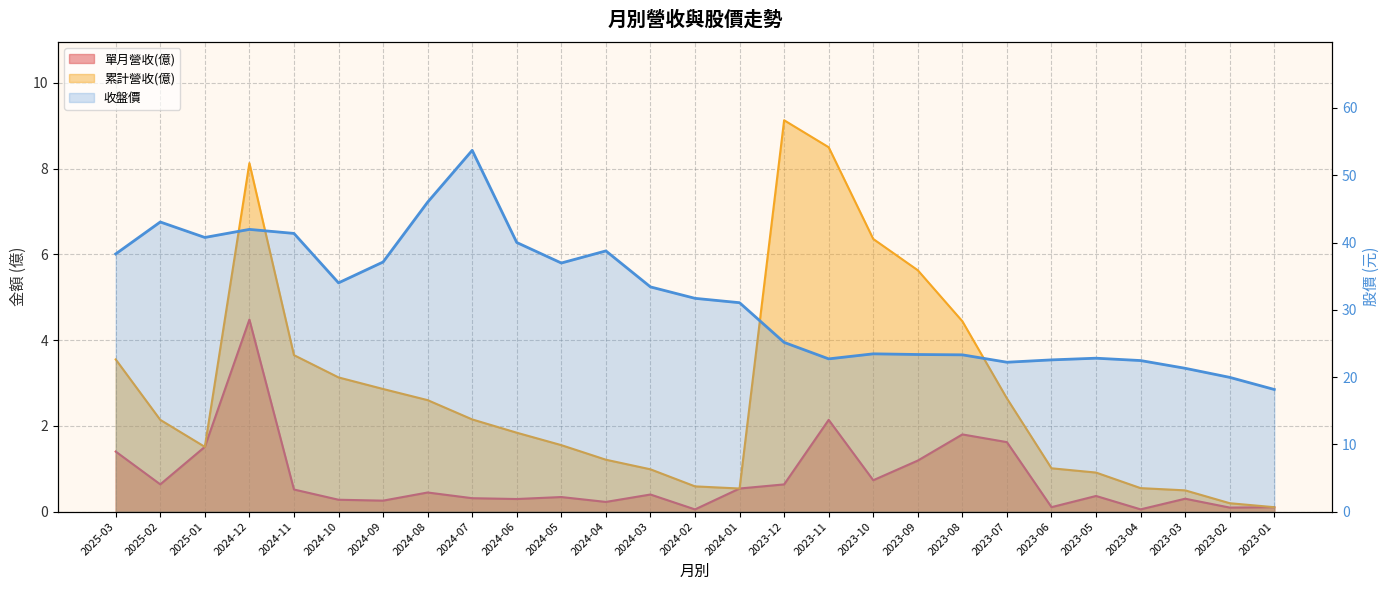

What is the value of the 收盤價 point at the 13th from the left?

33.4